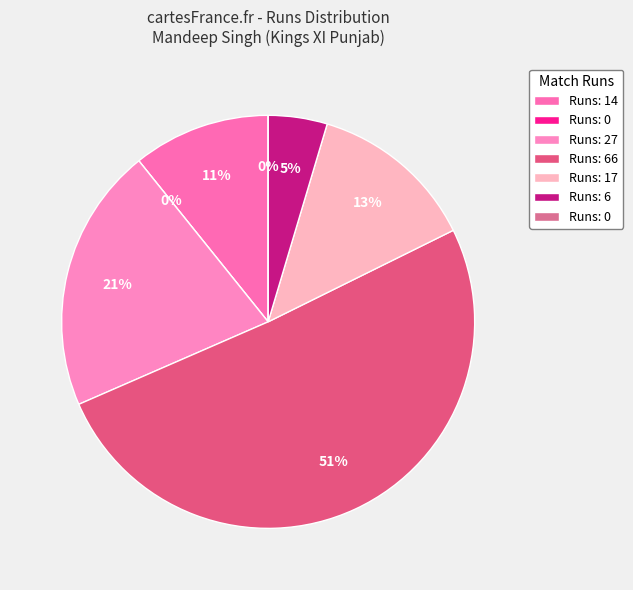

Does 6 account for over 50% of the chart?

No